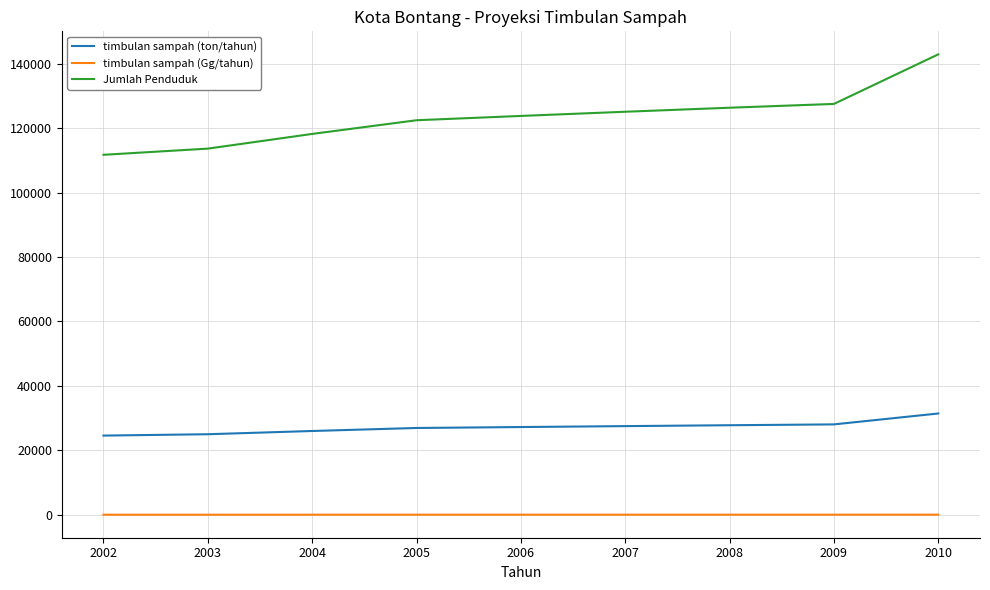

What is the difference between the Jumlah Penduduk values at 2004 and 2003?

4560.0